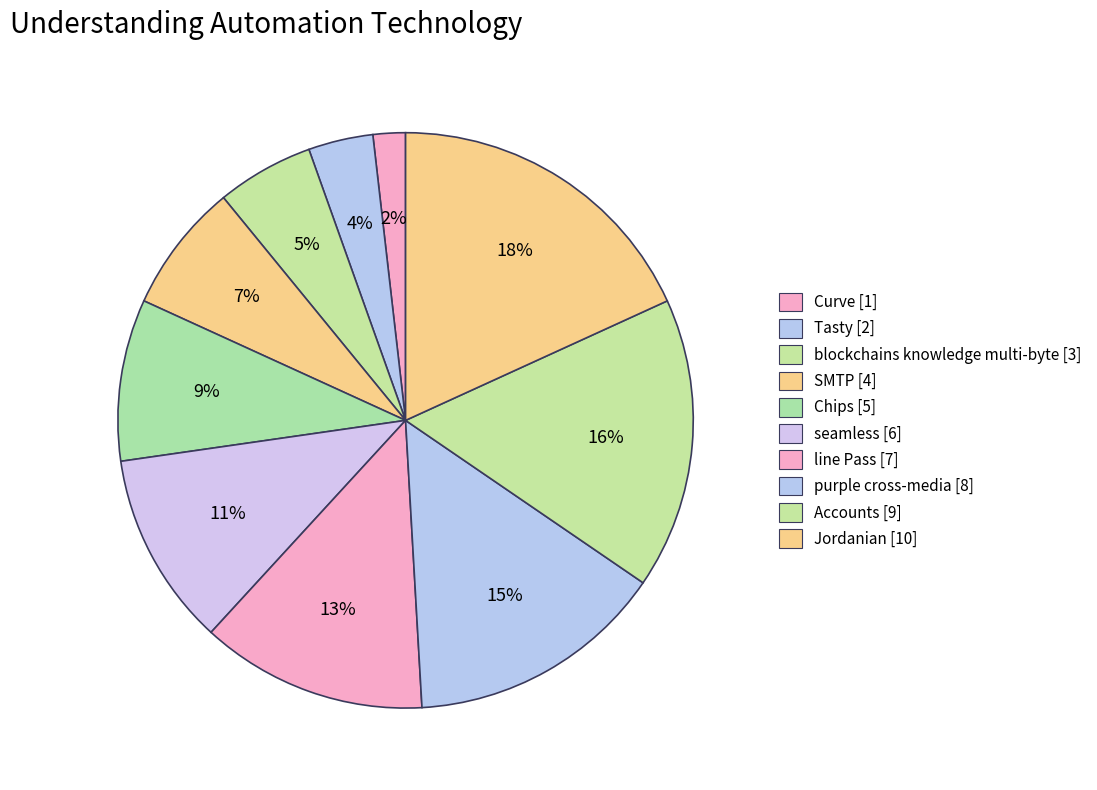

The Chips slice represents 9% of the pie. True or false?

True